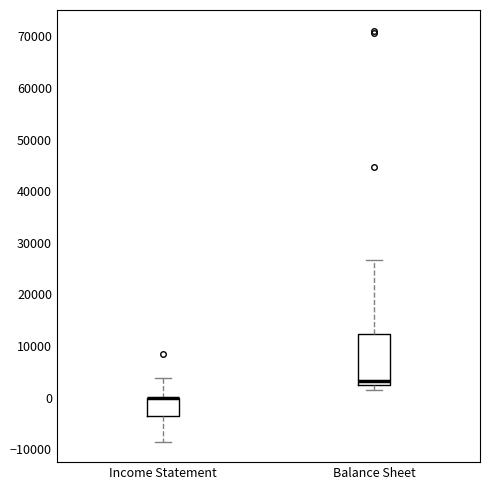

Reading left to right, transcribe this box plot: for each box, give where its median line is, the range the box spans, and where its two whiskers end, as read against the y-axis. The values are not printed on the chart, so give them approximately, as read against the axis.

Income Statement: median 0 (drawn on the box's upper edge), box -3000 to 0, whiskers -8000 to 4000
Balance Sheet: median 3000 (just above the box's lower edge), box 3000 to 12000, whiskers 2000 to 27000